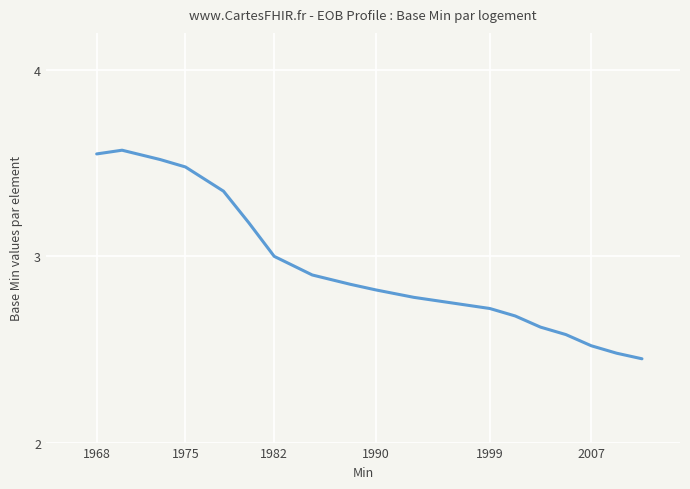

How many lines are shown in the chart?

1